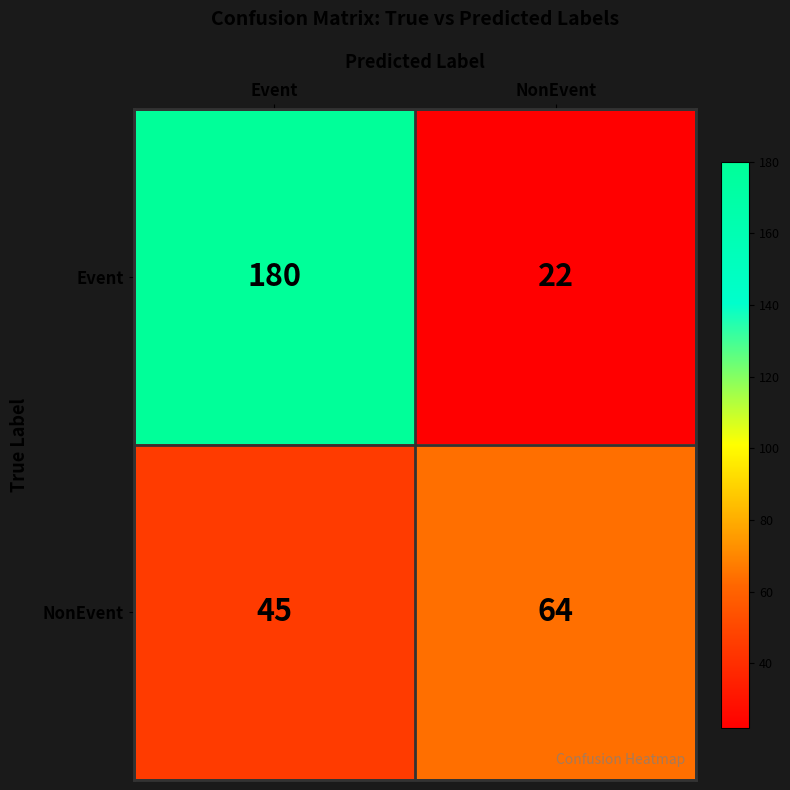

What is the smallest value displayed?

22